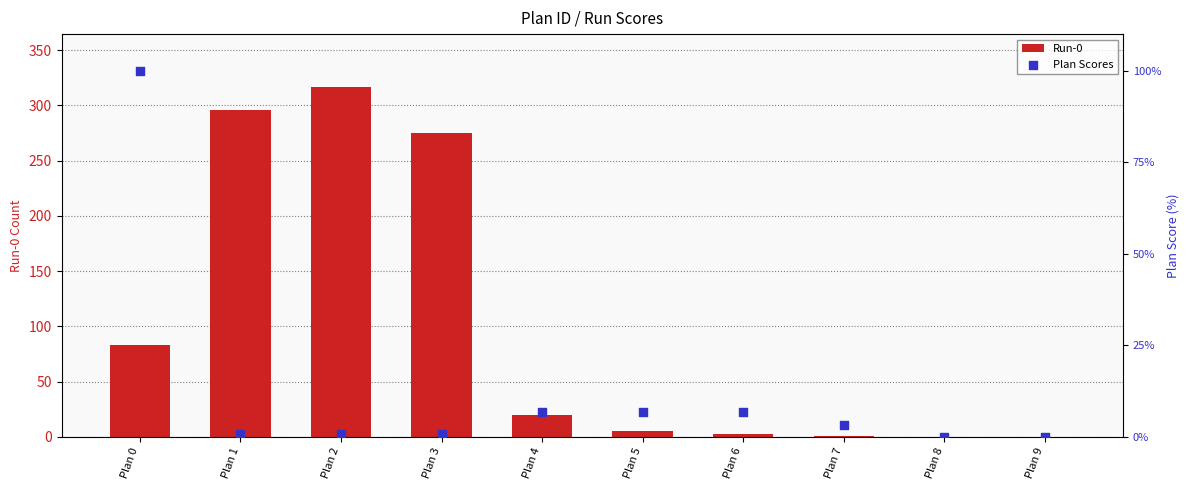

What is the total value across all series at Plan 3?

275.7